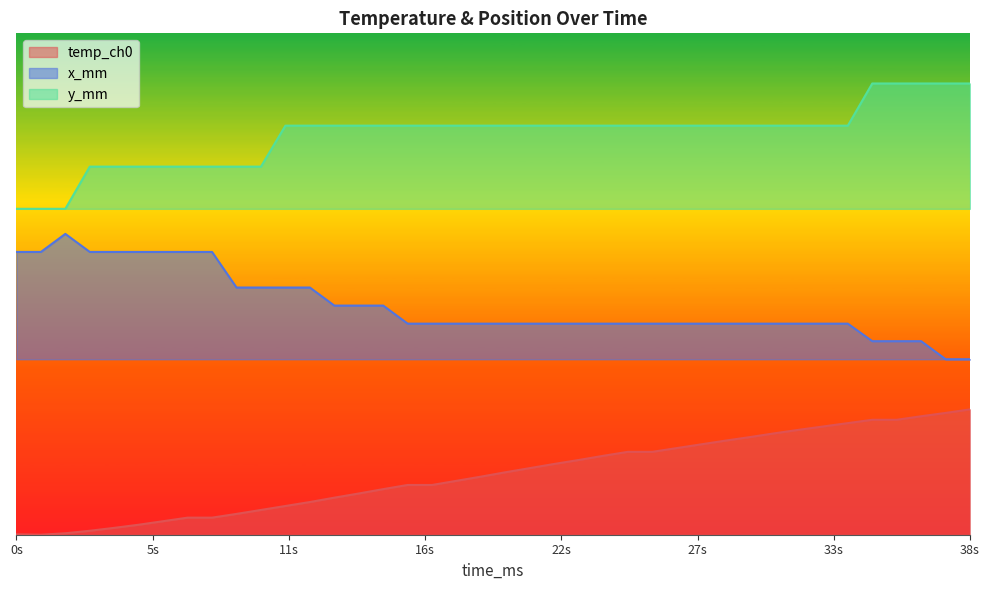

What is the average value of the y_mm series?

159.5